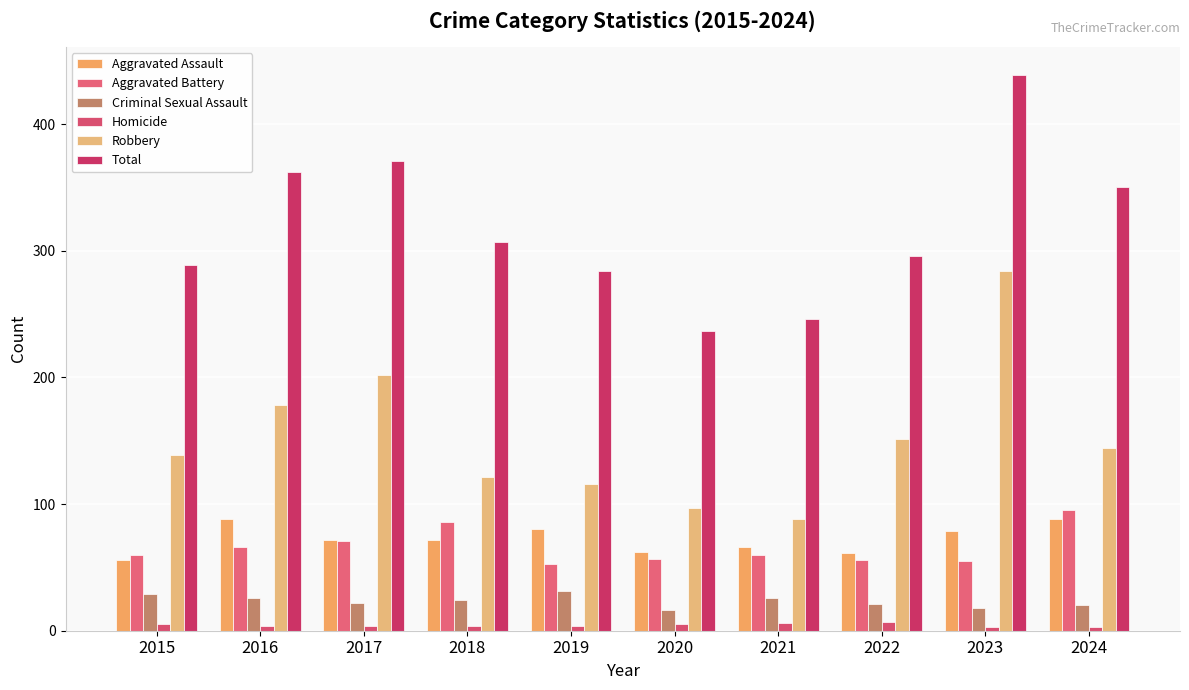

What is the value of the Homicide bar at the 6th from the left?

5